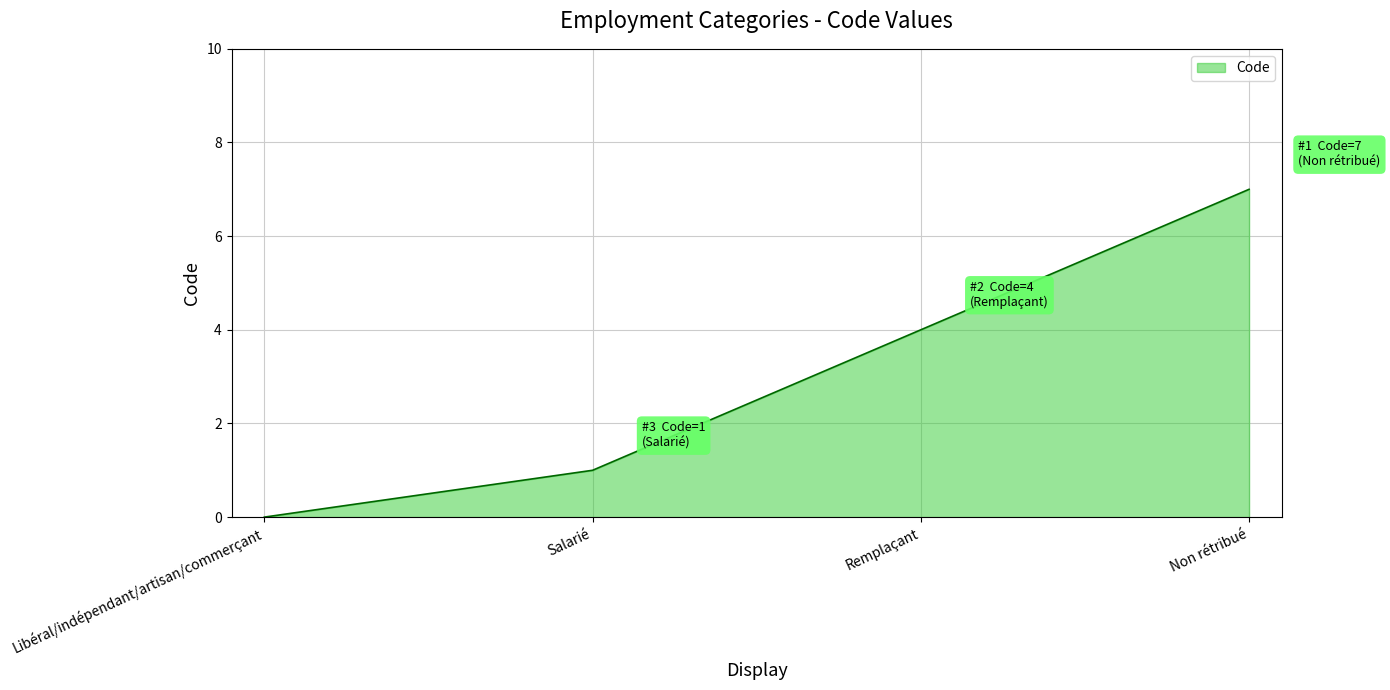

Which category has the lowest value across all series?

Libéral/indépendant/artisan/commerçant